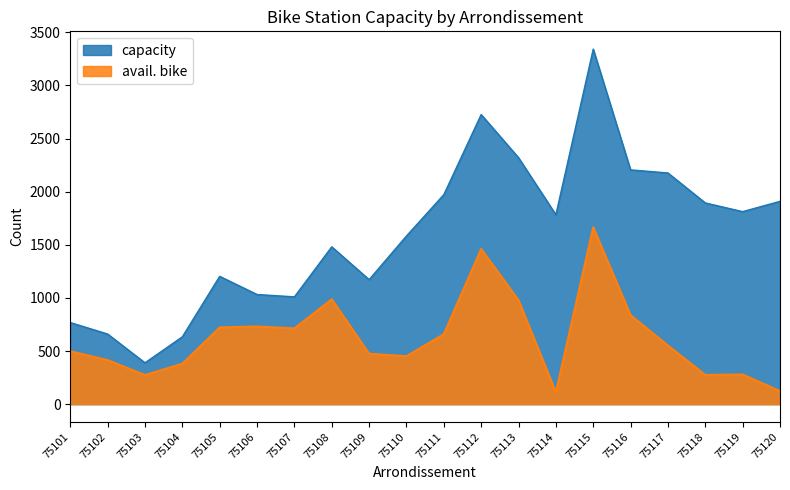

What is the value of the avail. bike point at the 13th from the left?

978